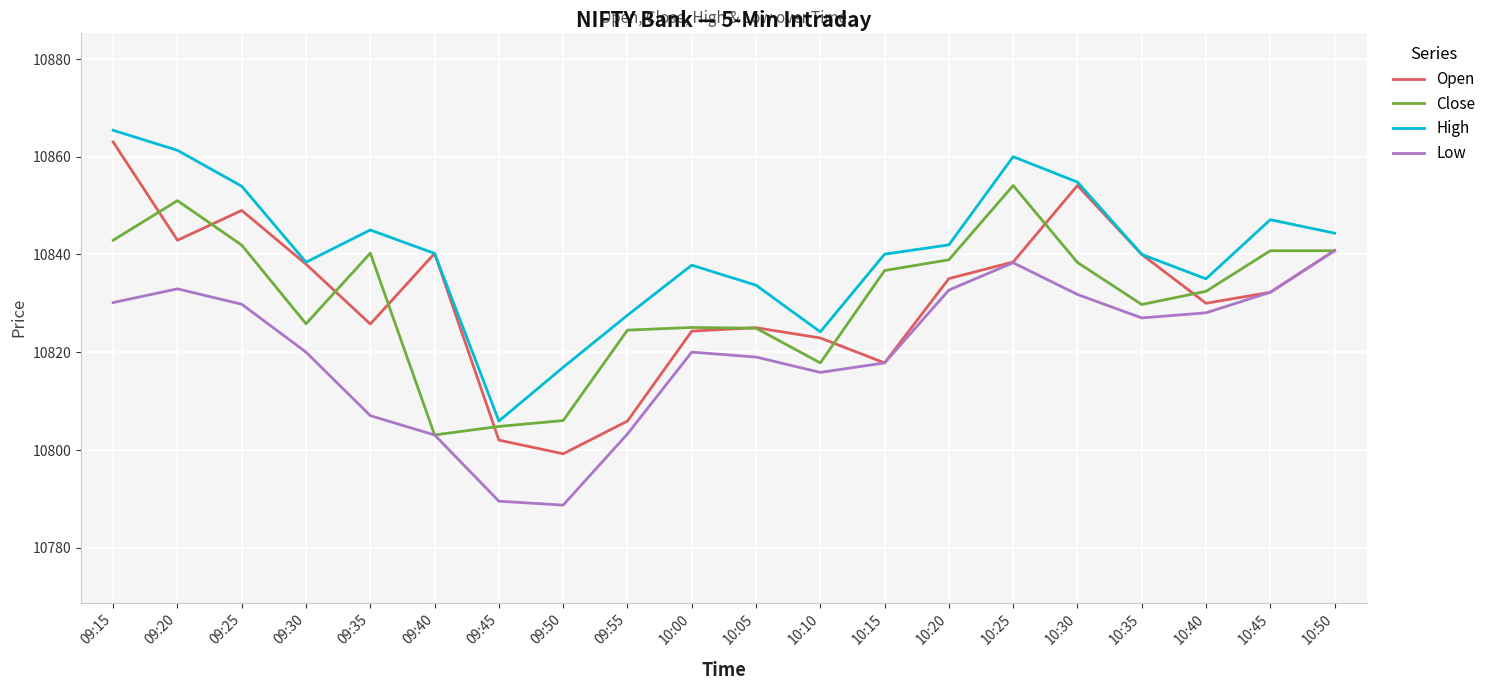

Which category has the highest value across all series?

09:15